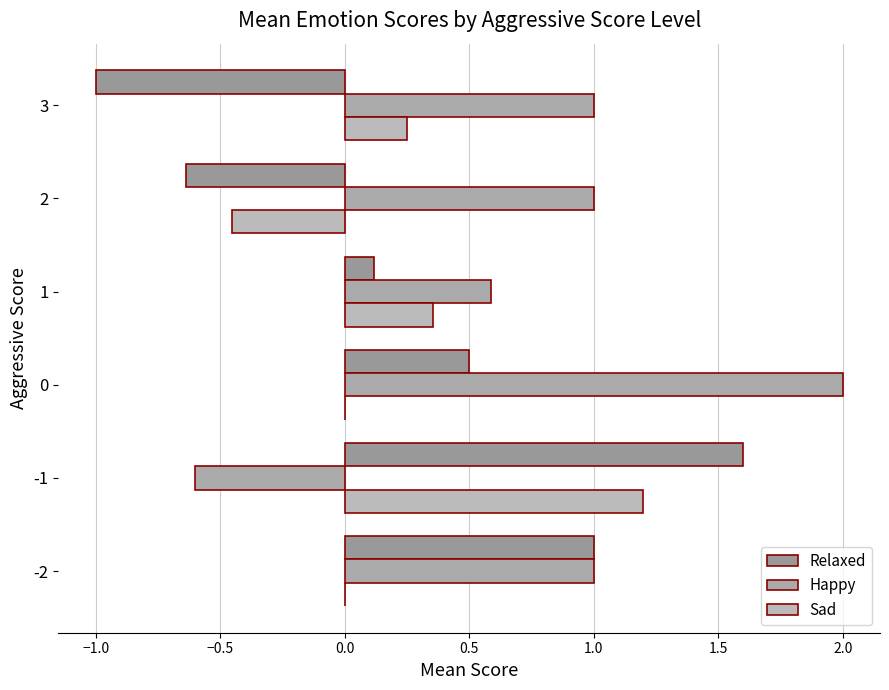

How many distinct data groups are displayed?

3